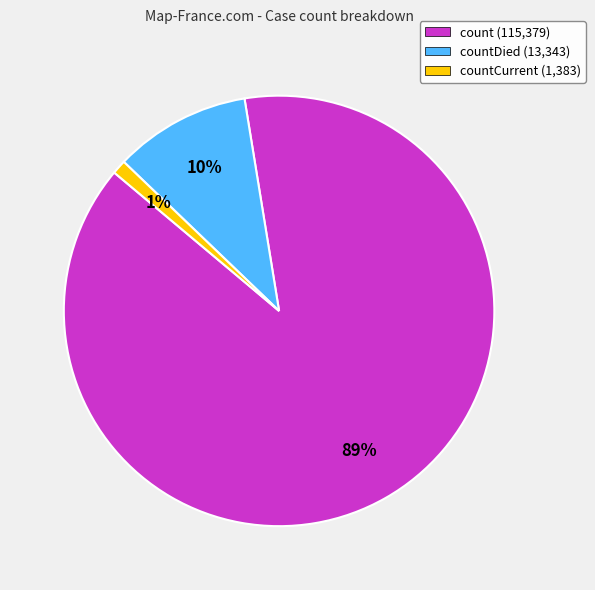

What is the majority slice?

count (115,379)